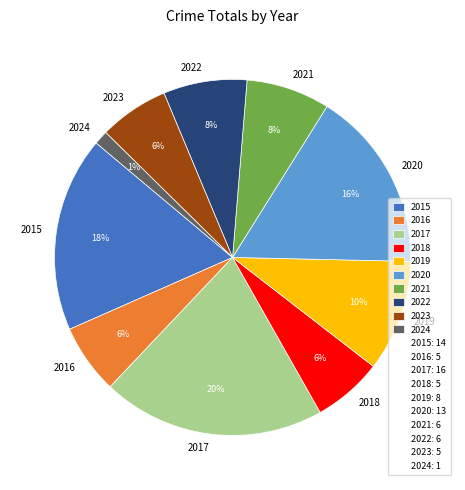

What is the largest slice in the pie chart?

2017